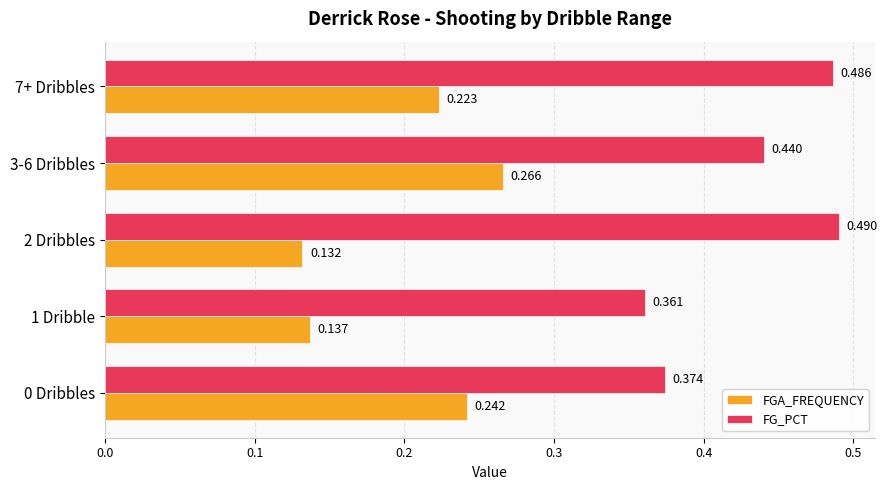

List the series in order of their peak value, lowest first.

FGA_FREQUENCY, FG_PCT